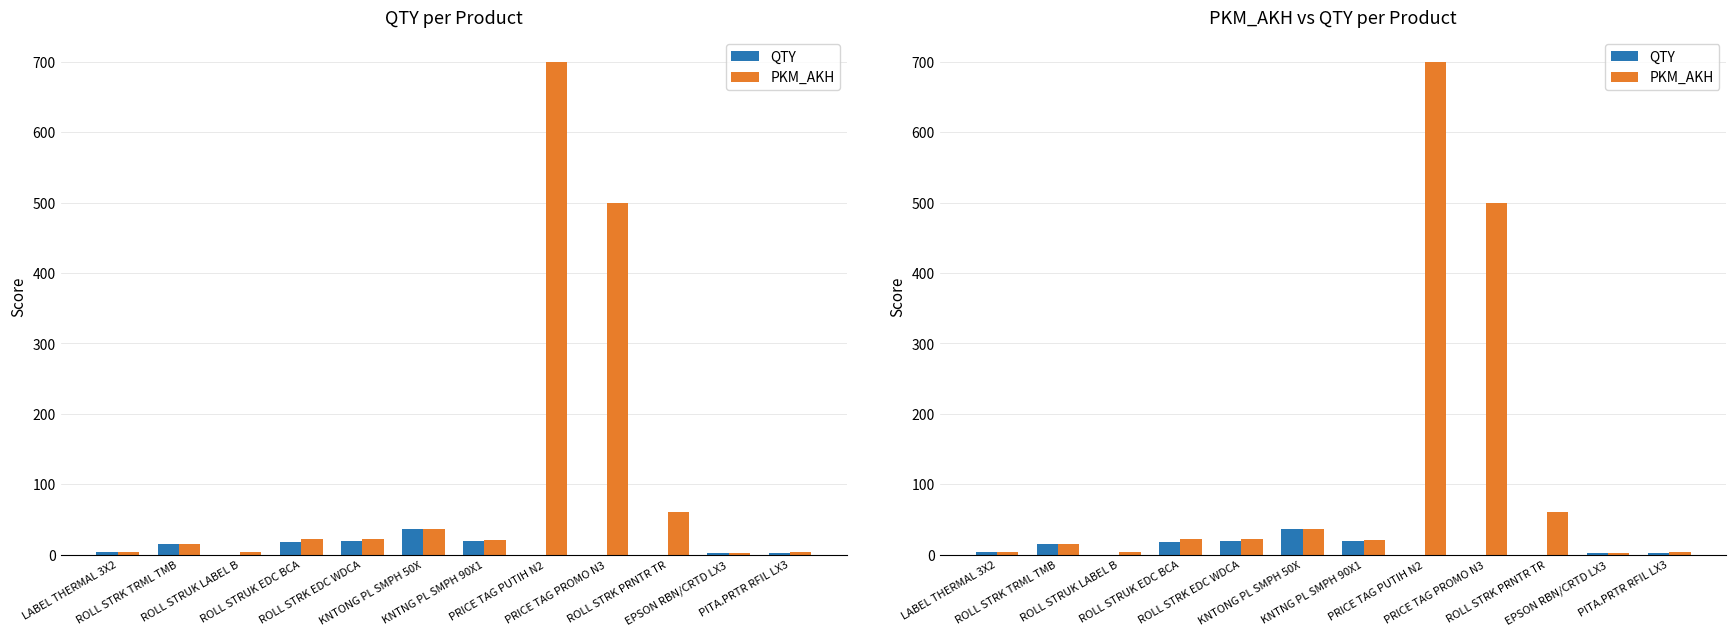

What is the sum of all QTY values?

116